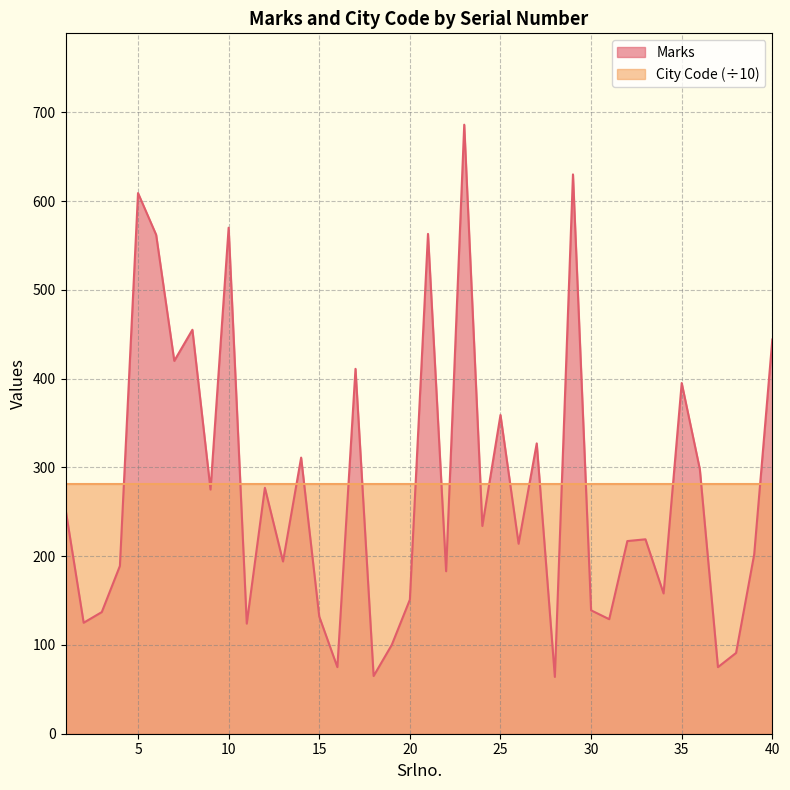

Between 13 and 24, which is larger?

24